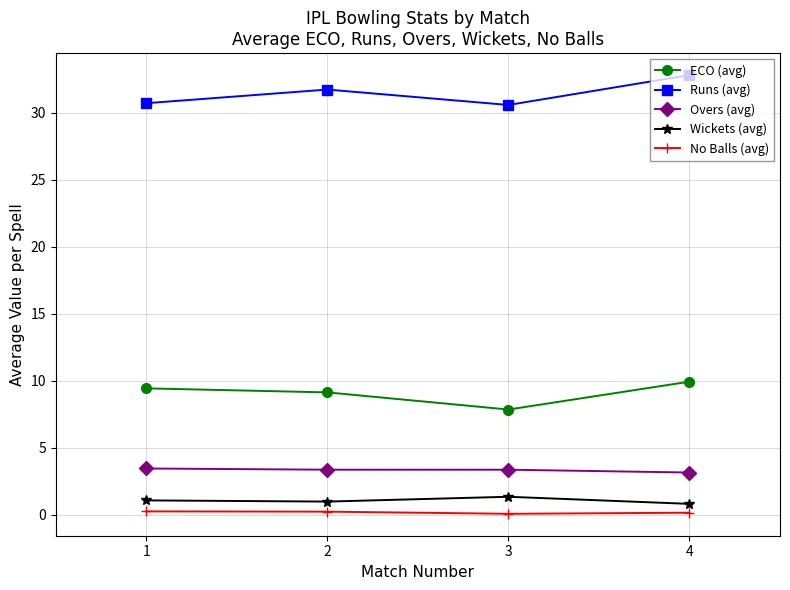

What is the greatest value displayed?

32.8